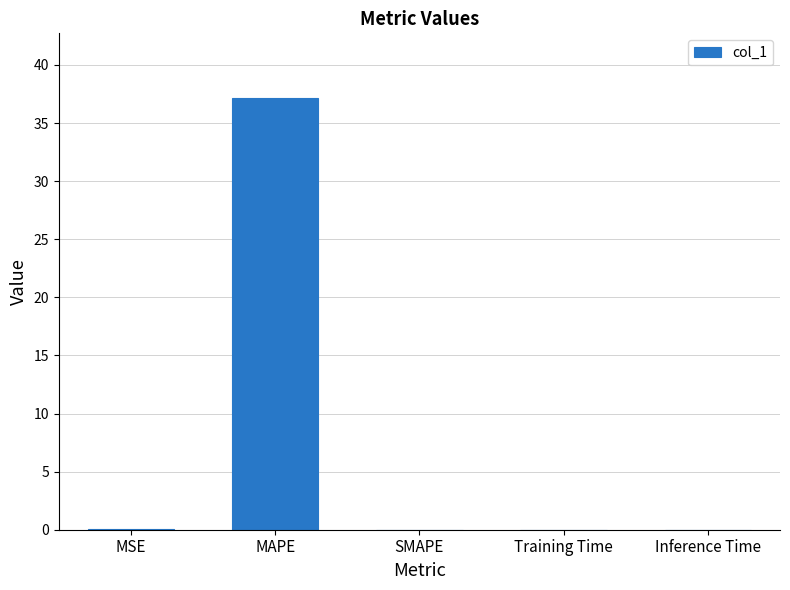

Are the bars grouped side by side (vs. stacked)?

No